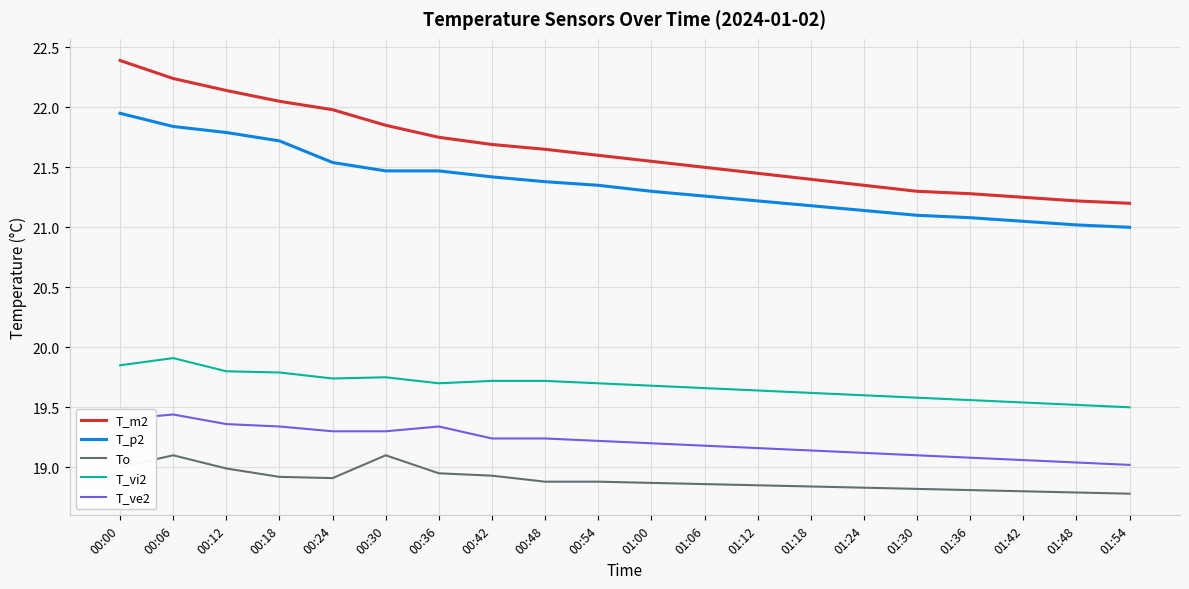

True or false: To and T_m2 cross at least once.

False